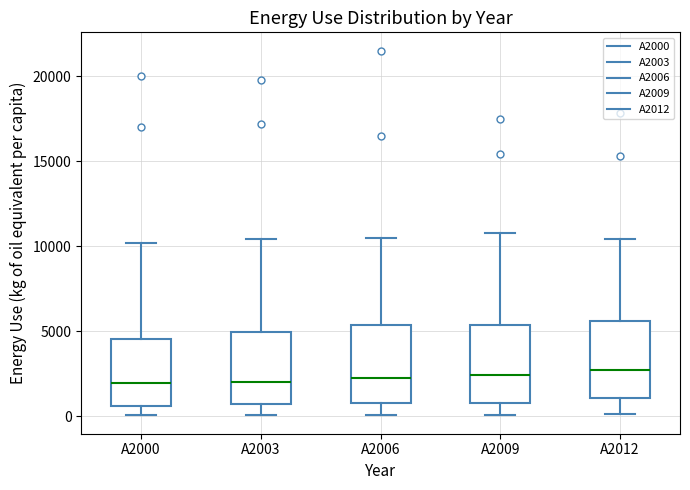

Where does the upper whisker of the box for A2006 end on the y-axis? The values are not printed on the chart, so give them approximately, as read against the axis.

10500